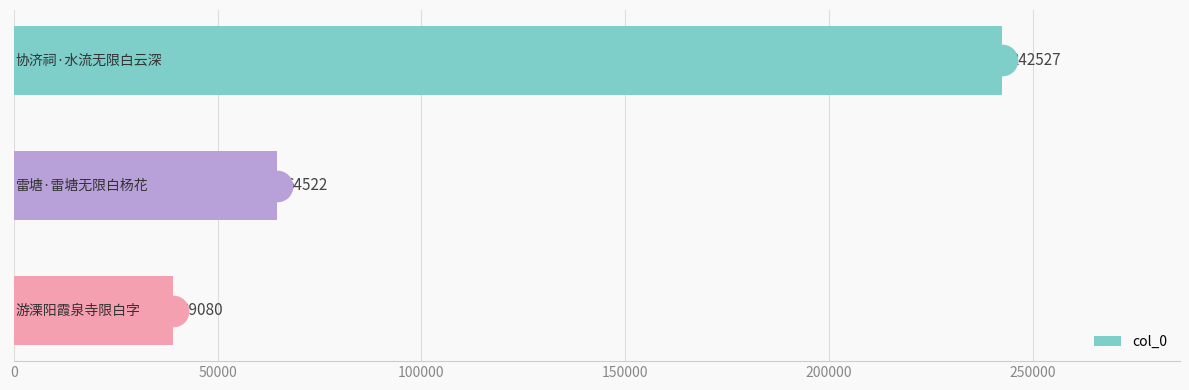

What is the difference between the maximum and minimum values?

203447